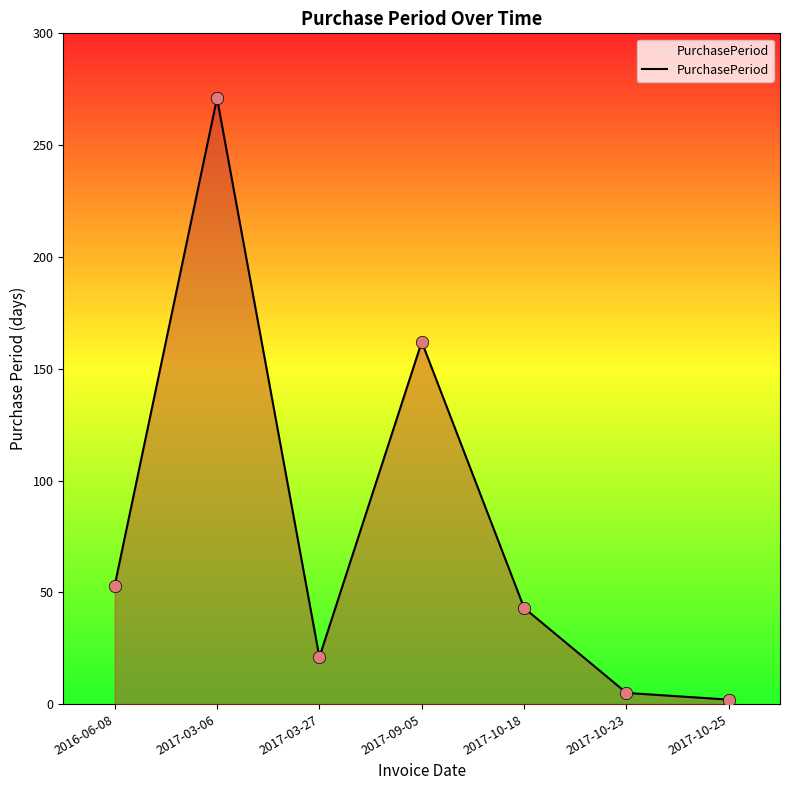

Approximately how many times larger is the value at 2017-03-27 compared to 2017-10-23?

4.2